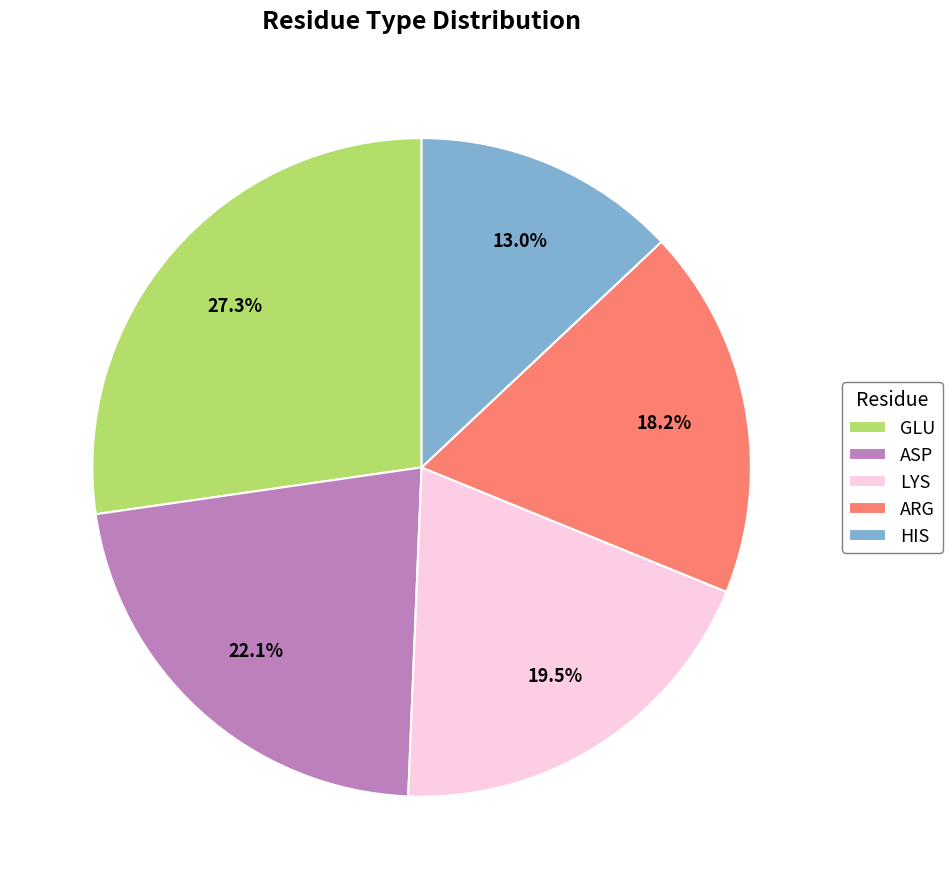

Which category has the smallest portion of the pie?

HIS